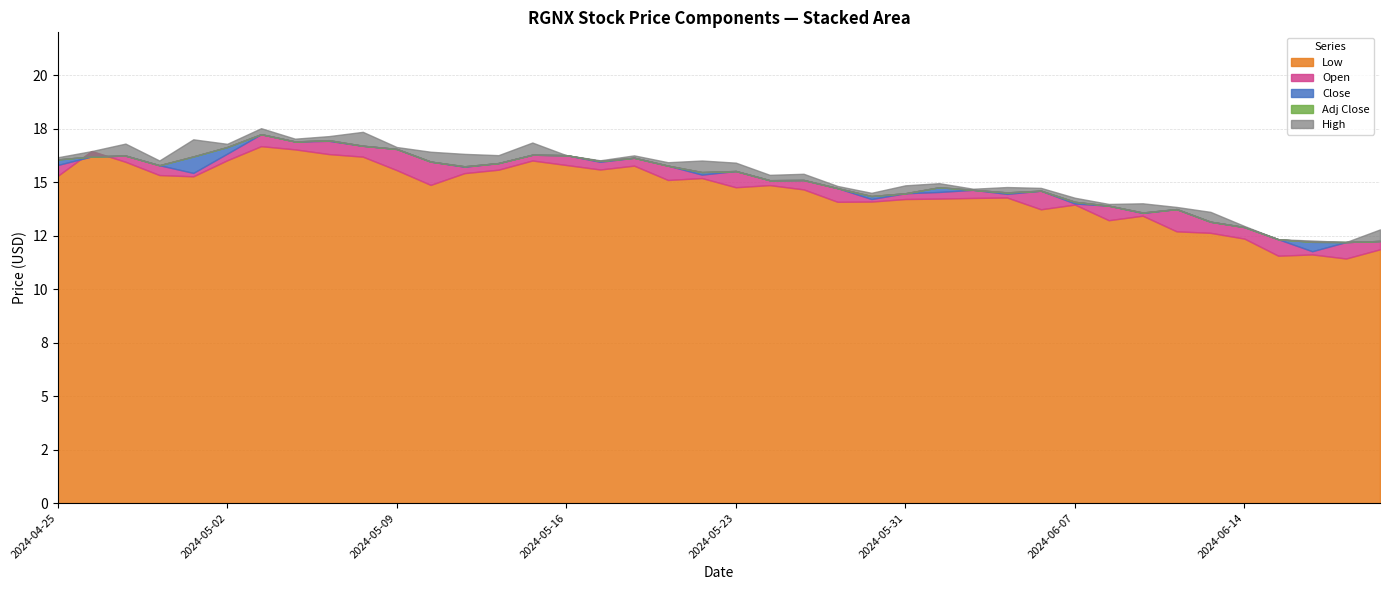

Rank the series by their maximum value, from lowest to highest.

Low, Close, Adj Close, Open, High